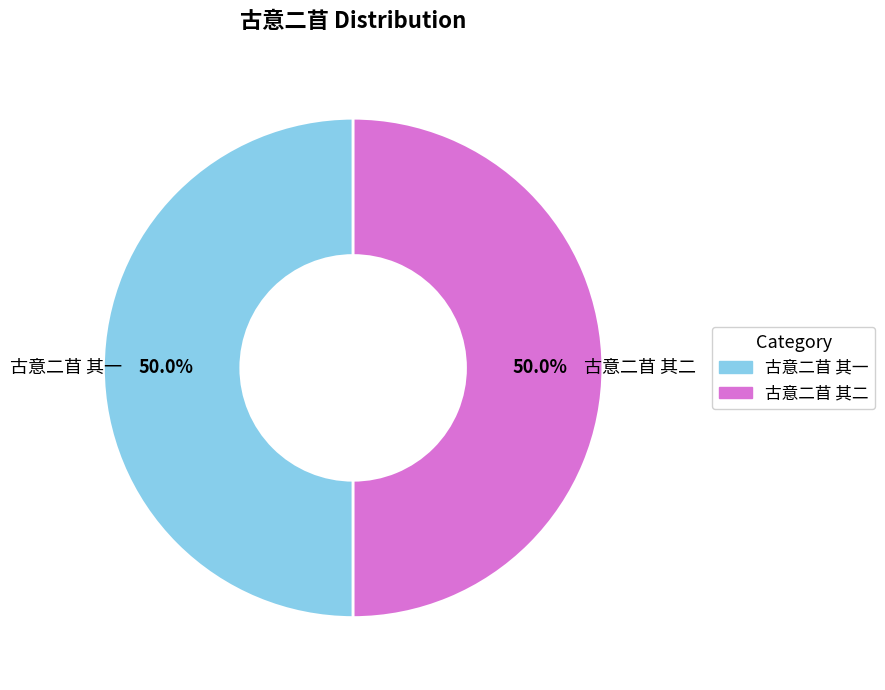

What percentage is NOT represented by 古意二苜 其二?

50.0%